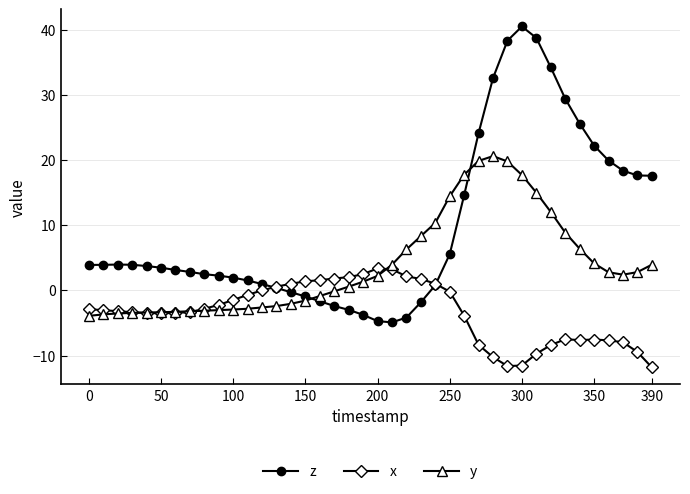

What is the value of the x point at the 39th from the left?

-9.4